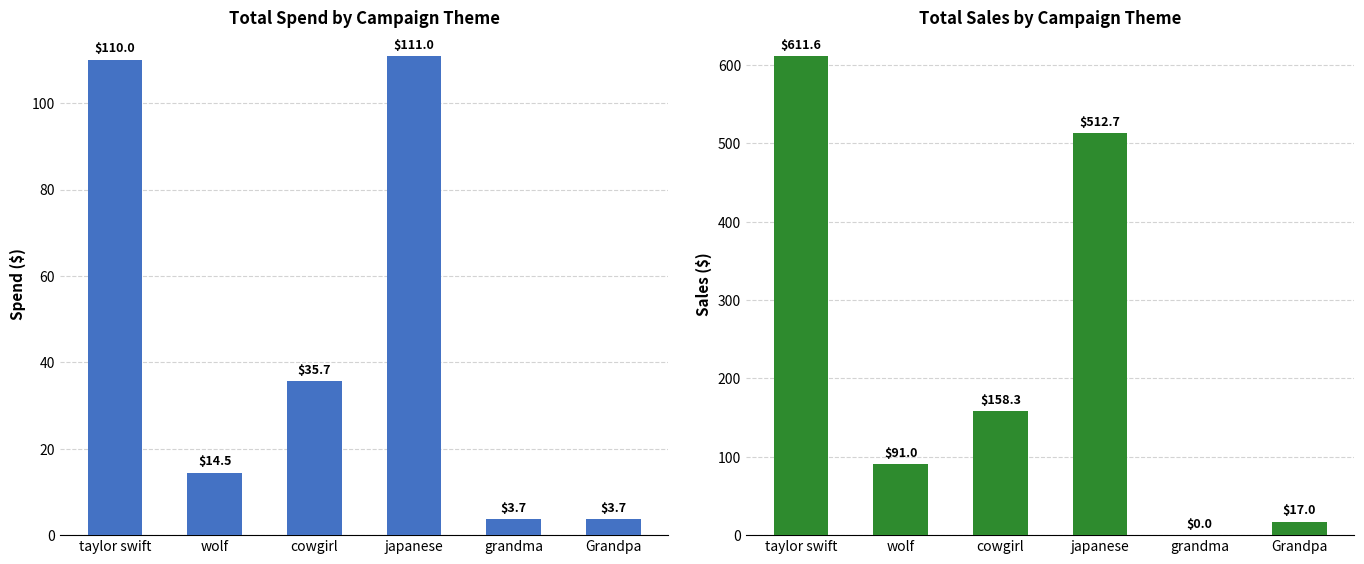

How many values in the Spend series exceed 35?

3